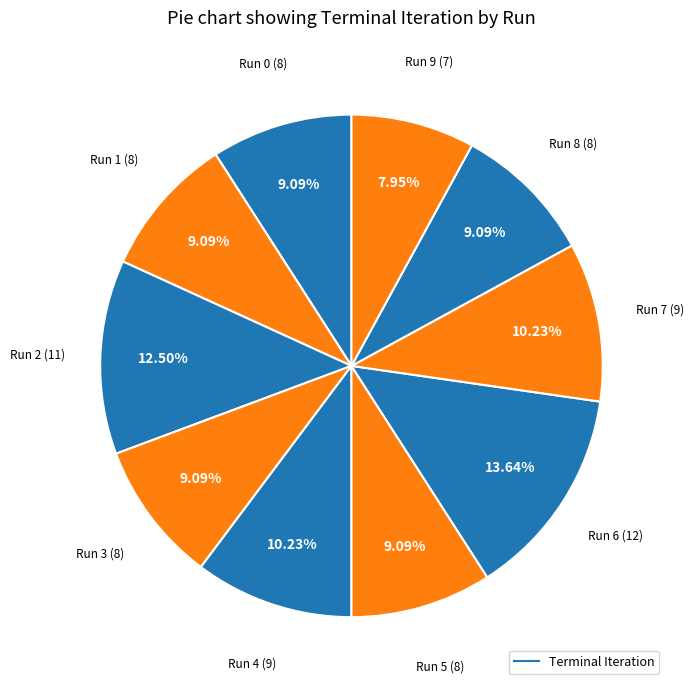

How many segments does this pie chart have?

10